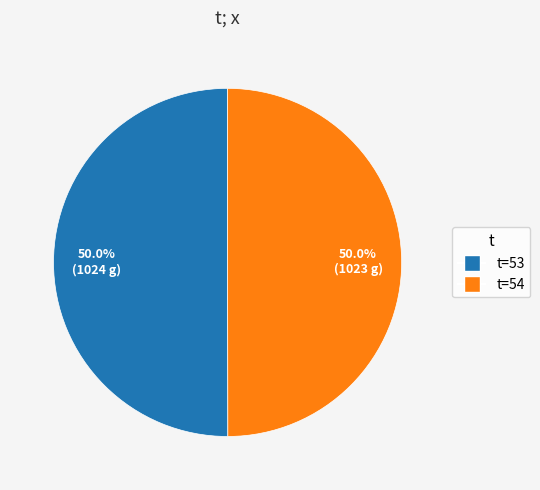

Do t=53 and t=54 together represent more than half of the pie?

Yes